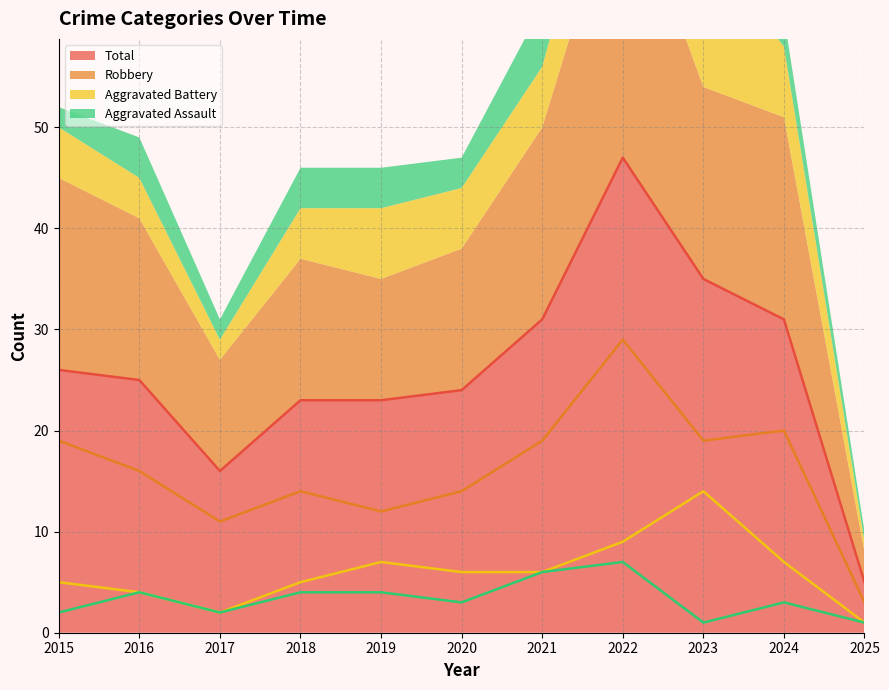

In Total, how many points are higher than both neighbors (excluding endpoints)?

1